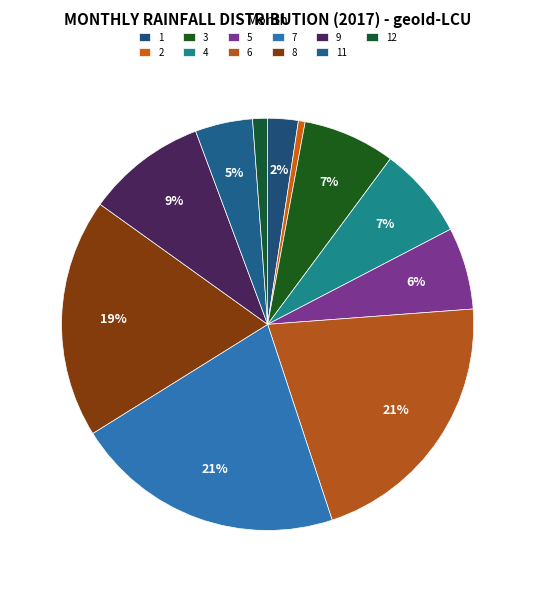

Which category has the smallest portion of the pie?

2